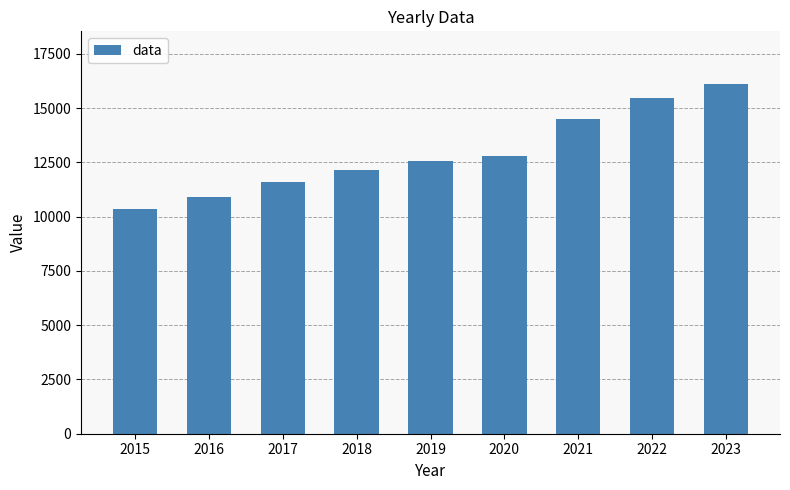

What is the difference between the second highest and minimum values?

5128.9